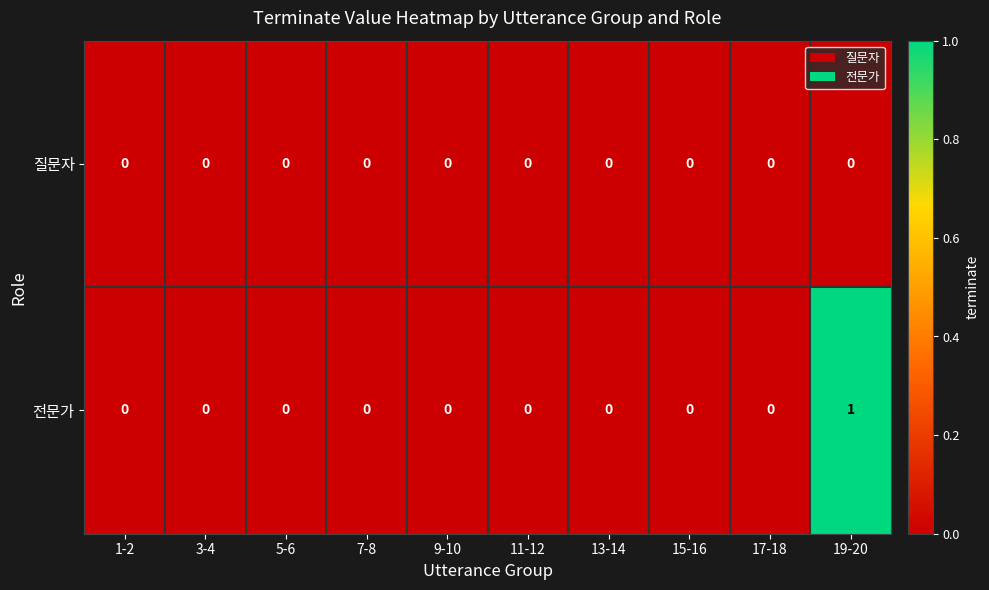

Is it true that 질문자 equals 0 at 5-6?

True